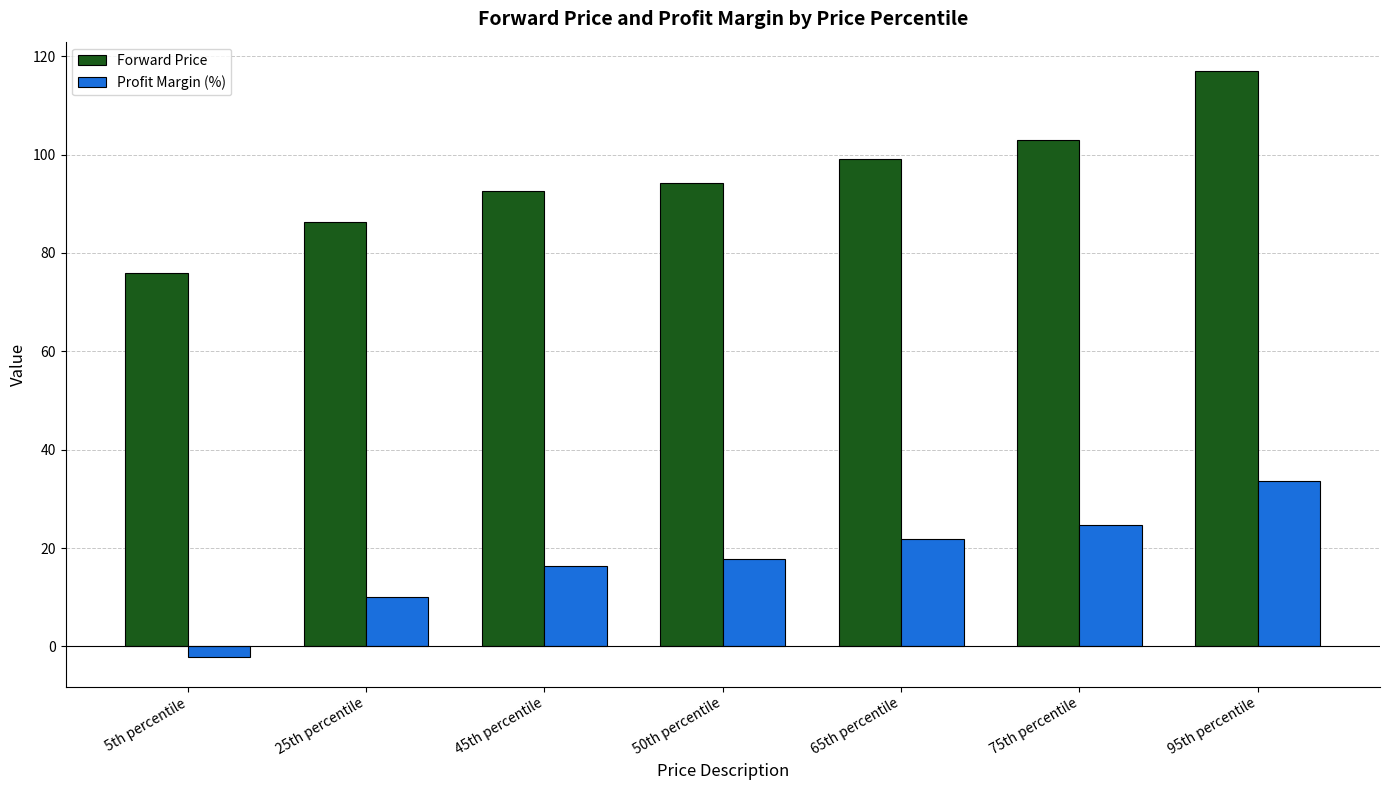

The Profit Margin (%) series shows 26.3 at 45th percentile. True or false?

False